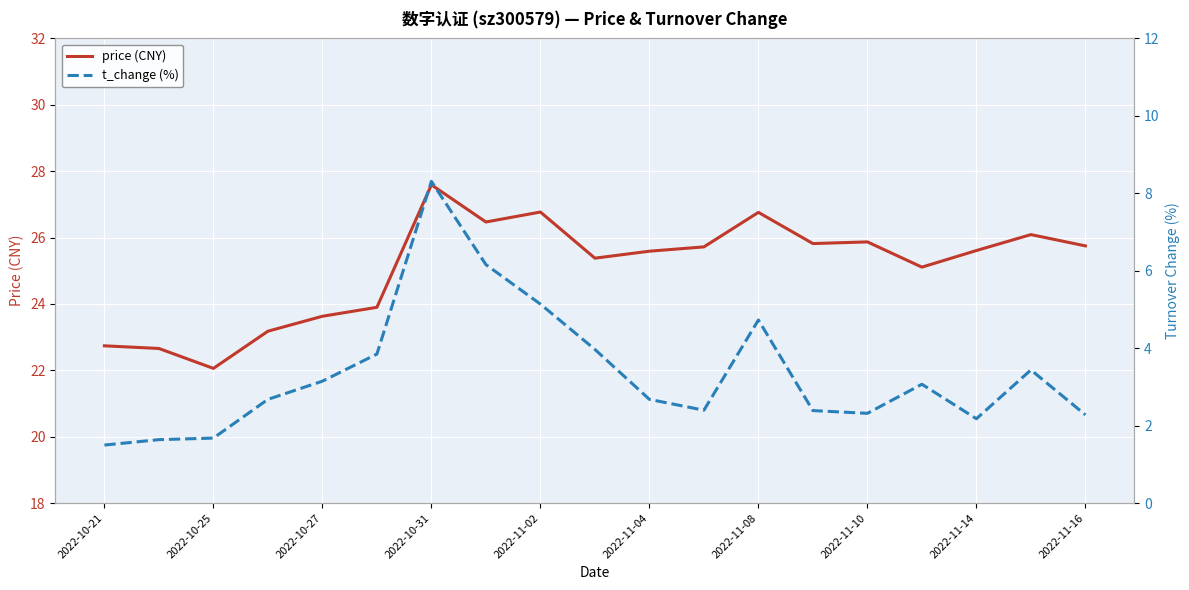

What is the average value of the price (CNY) series?

25.1